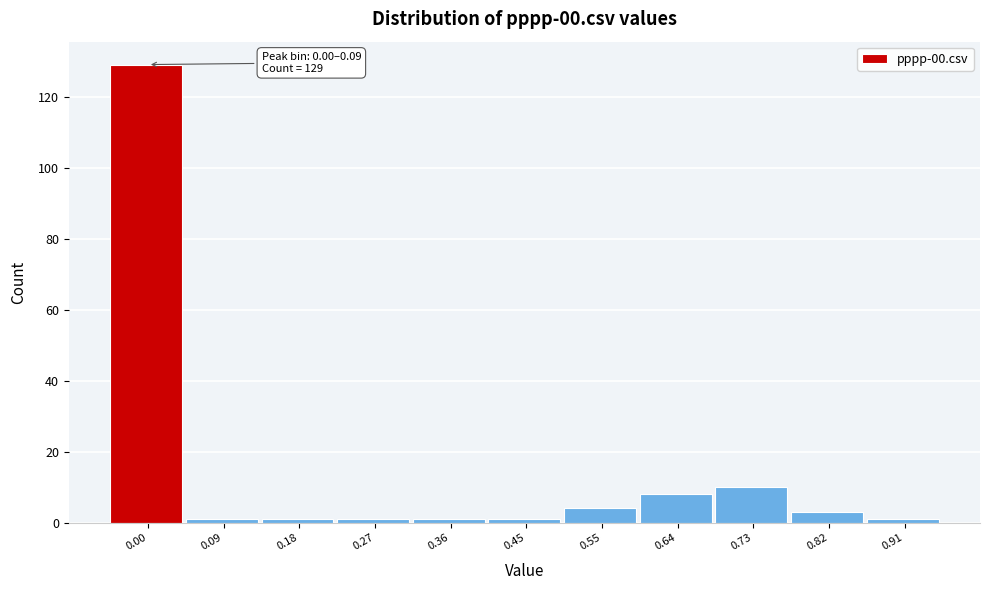

Reading left to right, what are all the values shown in this chart?

129	1	1	1	1	1	4	8	10	3	1